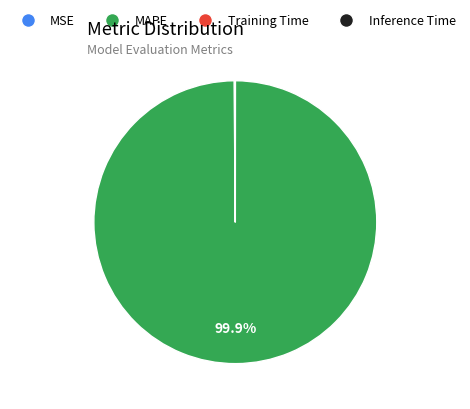

Does any single category account for the majority?

Yes